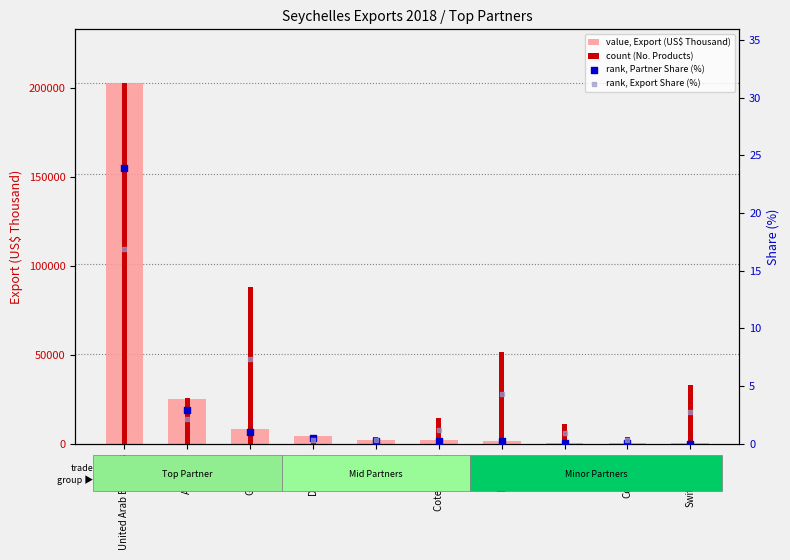

Which series contains the lowest Y value?

rank, Partner Share (%)